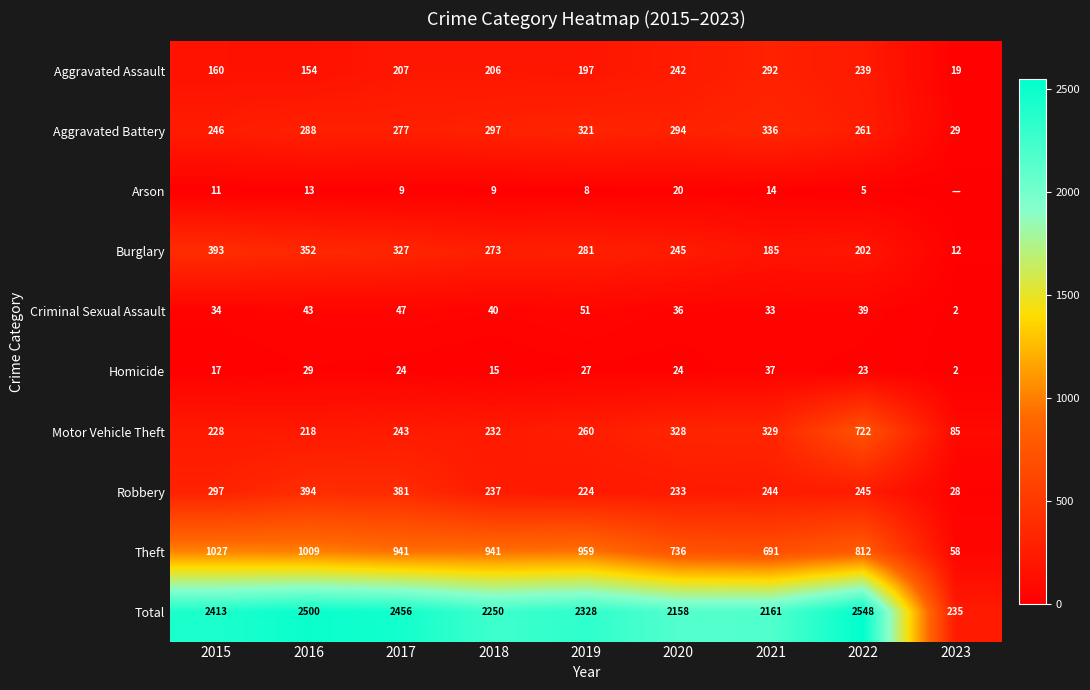

At 2015, list the series in order from smallest to largest.

Arson, Homicide, Criminal Sexual Assault, Aggravated Assault, Motor Vehicle Theft, Aggravated Battery, Robbery, Burglary, Theft, Total